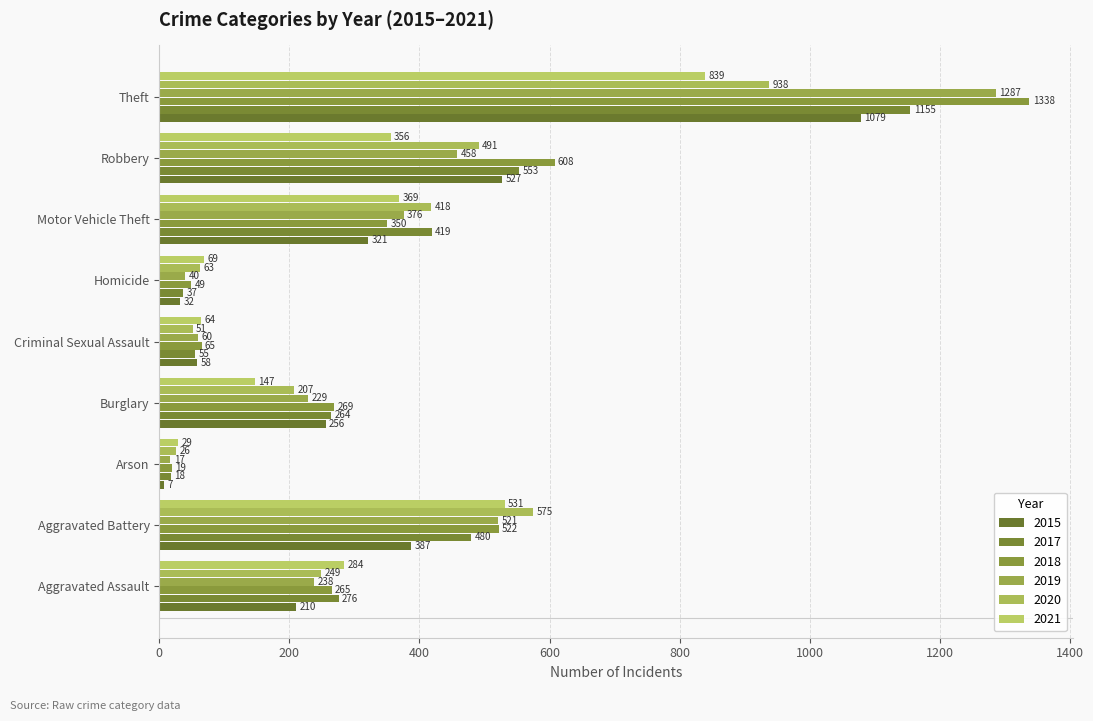

What is the greatest value displayed?

1338